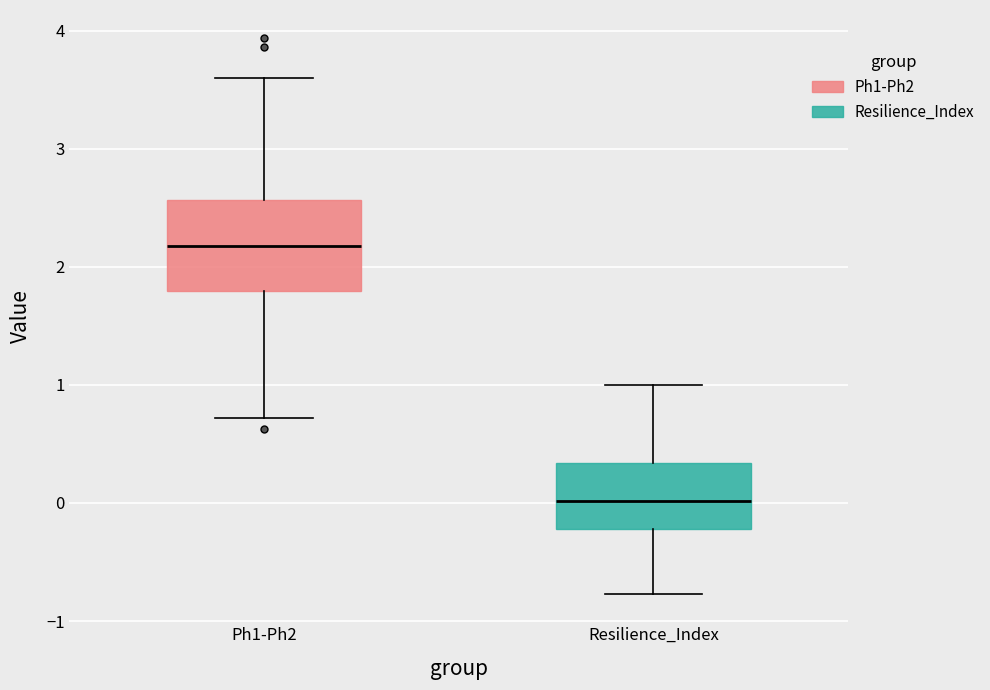

Where does the upper whisker of the box for Resilience_Index end on the y-axis? The values are not printed on the chart, so give them approximately, as read against the axis.

1.0